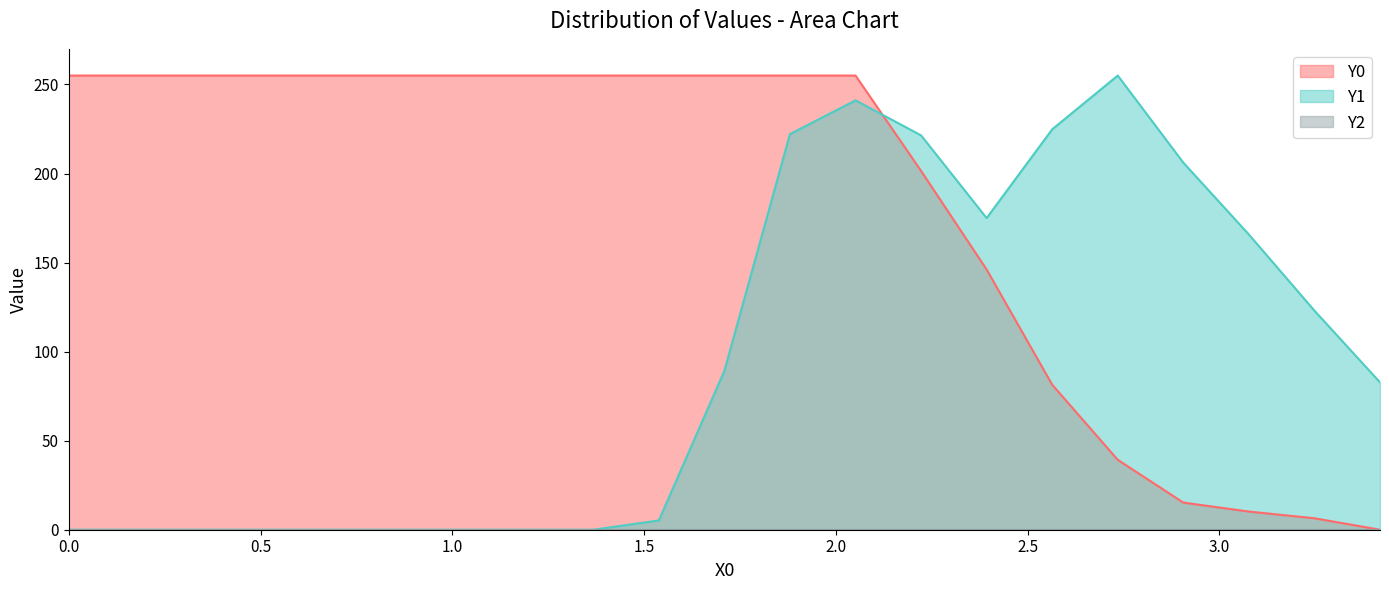

Which series has the largest total across all categories?

Y0